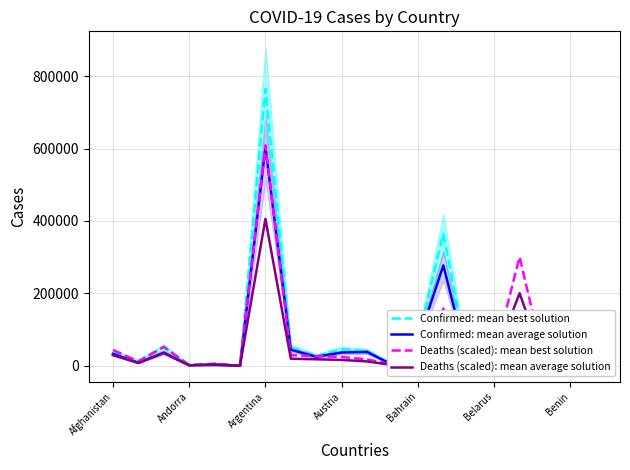

What are all the series names shown in the legend?

Confirmed: mean best solution, Confirmed: mean average solution, Deaths (scaled): mean best solution, Deaths (scaled): mean average solution